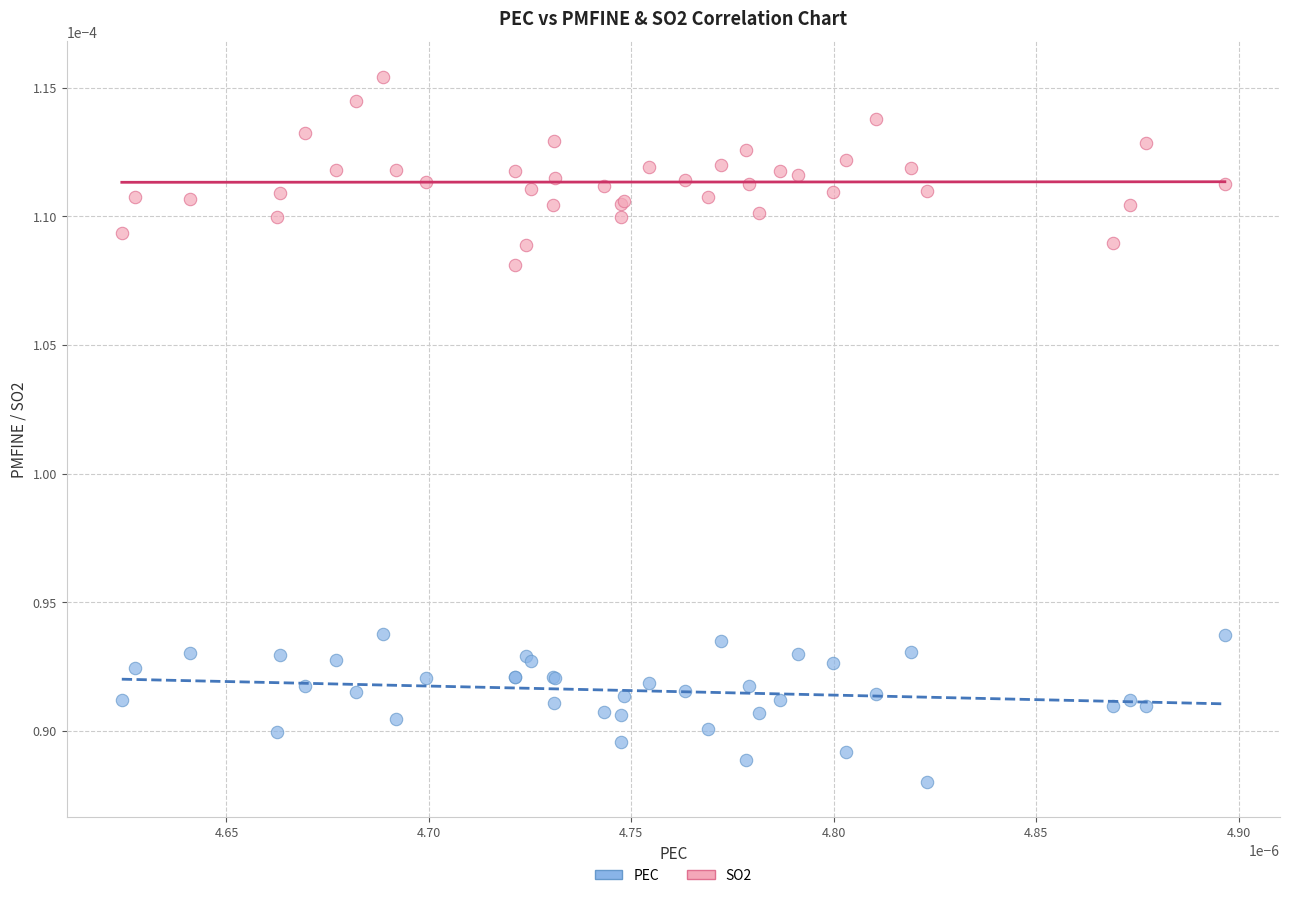

What are all the series names shown in the legend?

PEC, SO2